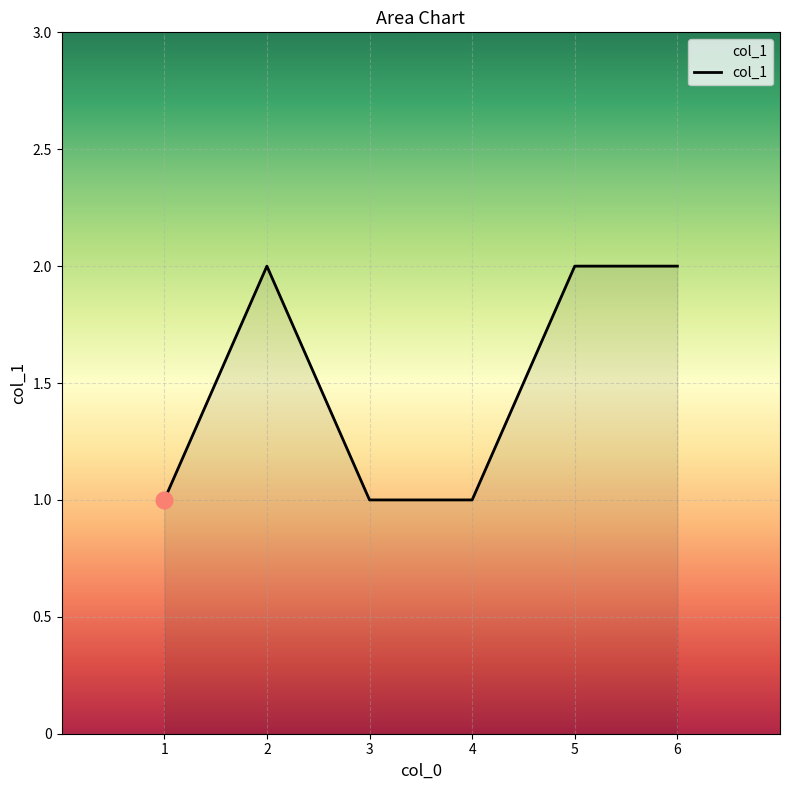

Does the chart have visible grid lines?

Yes